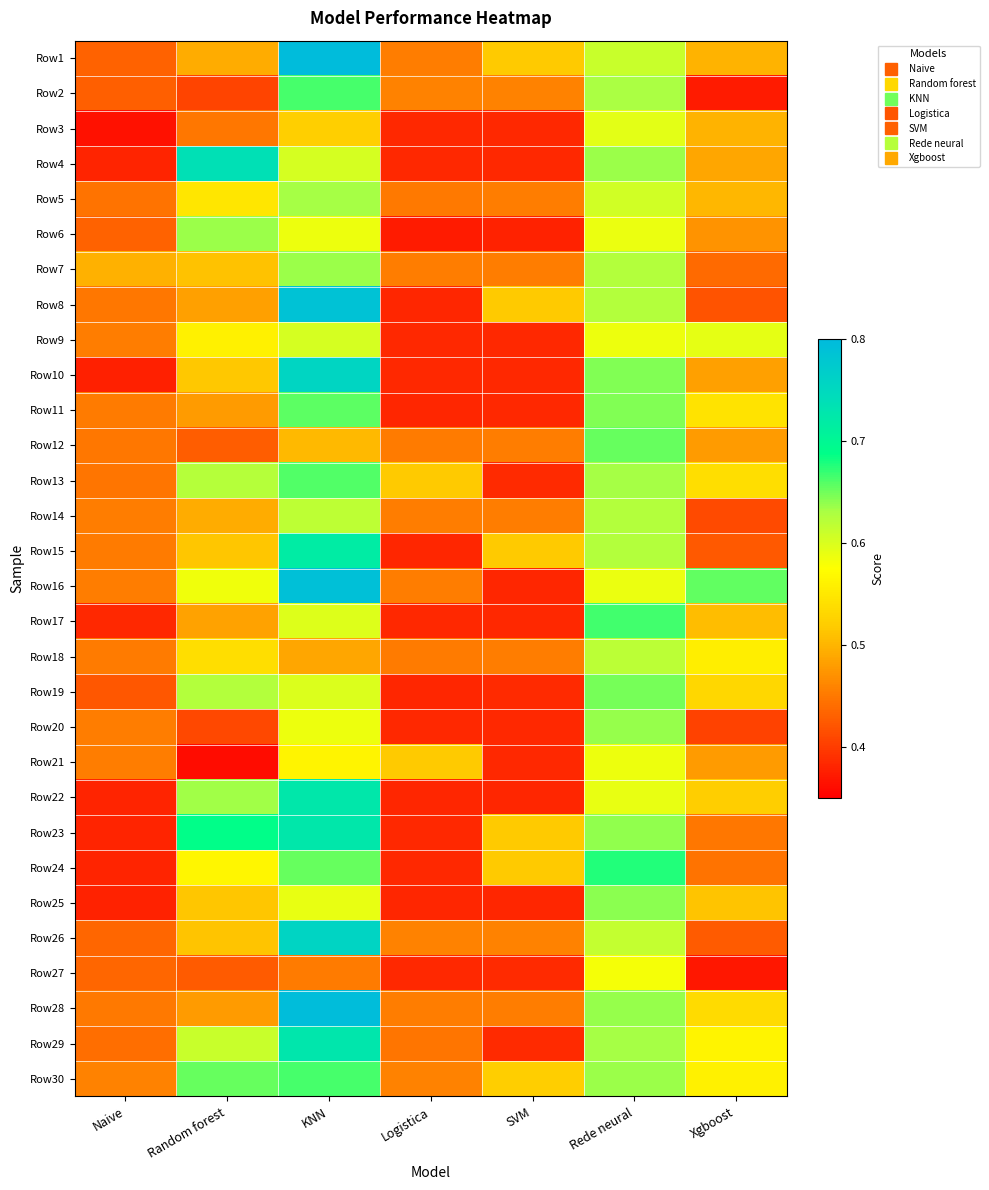

Reading right to left, transcribe all the data shown in this chart.

Row1: Xgboost=0.5	Rede neural=0.6	SVM=0.5	Logistica=0.5	KNN=0.8	Random forest=0.5	Naive=0.4
Row2: Xgboost=0.4	Rede neural=0.6	SVM=0.5	Logistica=0.5	KNN=0.7	Random forest=0.4	Naive=0.4
Row3: Xgboost=0.5	Rede neural=0.6	SVM=0.4	Logistica=0.4	KNN=0.5	Random forest=0.4	Naive=0.4
Row4: Xgboost=0.5	Rede neural=0.6	SVM=0.4	Logistica=0.4	KNN=0.6	Random forest=0.7	Naive=0.4
Row5: Xgboost=0.5	Rede neural=0.6	SVM=0.5	Logistica=0.5	KNN=0.6	Random forest=0.5	Naive=0.4
Row6: Xgboost=0.5	Rede neural=0.6	SVM=0.4	Logistica=0.4	KNN=0.6	Random forest=0.6	Naive=0.4
Row7: Xgboost=0.4	Rede neural=0.6	SVM=0.5	Logistica=0.5	KNN=0.6	Random forest=0.5	Naive=0.5
Row8: Xgboost=0.4	Rede neural=0.6	SVM=0.5	Logistica=0.4	KNN=0.8	Random forest=0.5	Naive=0.5
Row9: Xgboost=0.6	Rede neural=0.6	SVM=0.4	Logistica=0.4	KNN=0.6	Random forest=0.6	Naive=0.5
Row10: Xgboost=0.5	Rede neural=0.6	SVM=0.4	Logistica=0.4	KNN=0.8	Random forest=0.5	Naive=0.4
Row11: Xgboost=0.5	Rede neural=0.6	SVM=0.4	Logistica=0.4	KNN=0.7	Random forest=0.5	Naive=0.5
Row12: Xgboost=0.5	Rede neural=0.7	SVM=0.5	Logistica=0.5	KNN=0.5	Random forest=0.4	Naive=0.5
Row13: Xgboost=0.5	Rede neural=0.6	SVM=0.4	Logistica=0.5	KNN=0.7	Random forest=0.6	Naive=0.4
Row14: Xgboost=0.4	Rede neural=0.6	SVM=0.5	Logistica=0.5	KNN=0.6	Random forest=0.5	Naive=0.5
Row15: Xgboost=0.4	Rede neural=0.6	SVM=0.5	Logistica=0.4	KNN=0.7	Random forest=0.5	Naive=0.5
Row16: Xgboost=0.7	Rede neural=0.6	SVM=0.4	Logistica=0.5	KNN=0.8	Random forest=0.6	Naive=0.5
Row17: Xgboost=0.5	Rede neural=0.7	SVM=0.4	Logistica=0.4	KNN=0.6	Random forest=0.5	Naive=0.4
Row18: Xgboost=0.6	Rede neural=0.6	SVM=0.5	Logistica=0.5	KNN=0.5	Random forest=0.5	Naive=0.5
Row19: Xgboost=0.5	Rede neural=0.6	SVM=0.4	Logistica=0.4	KNN=0.6	Random forest=0.6	Naive=0.4
Row20: Xgboost=0.4	Rede neural=0.6	SVM=0.4	Logistica=0.4	KNN=0.6	Random forest=0.4	Naive=0.5
Row21: Xgboost=0.5	Rede neural=0.6	SVM=0.4	Logistica=0.5	KNN=0.6	Random forest=0.4	Naive=0.5
Row22: Xgboost=0.5	Rede neural=0.6	SVM=0.4	Logistica=0.4	KNN=0.7	Random forest=0.6	Naive=0.4
Row23: Xgboost=0.4	Rede neural=0.6	SVM=0.5	Logistica=0.4	KNN=0.7	Random forest=0.7	Naive=0.4
Row24: Xgboost=0.4	Rede neural=0.7	SVM=0.5	Logistica=0.4	KNN=0.7	Random forest=0.6	Naive=0.4
Row25: Xgboost=0.5	Rede neural=0.6	SVM=0.4	Logistica=0.4	KNN=0.6	Random forest=0.5	Naive=0.4
Row26: Xgboost=0.4	Rede neural=0.6	SVM=0.5	Logistica=0.5	KNN=0.8	Random forest=0.5	Naive=0.4
Row27: Xgboost=0.4	Rede neural=0.6	SVM=0.4	Logistica=0.4	KNN=0.5	Random forest=0.4	Naive=0.4
Row28: Xgboost=0.5	Rede neural=0.6	SVM=0.5	Logistica=0.5	KNN=0.8	Random forest=0.5	Naive=0.5
Row29: Xgboost=0.6	Rede neural=0.6	SVM=0.4	Logistica=0.4	KNN=0.7	Random forest=0.6	Naive=0.4
Row30: Xgboost=0.6	Rede neural=0.6	SVM=0.5	Logistica=0.5	KNN=0.7	Random forest=0.7	Naive=0.5